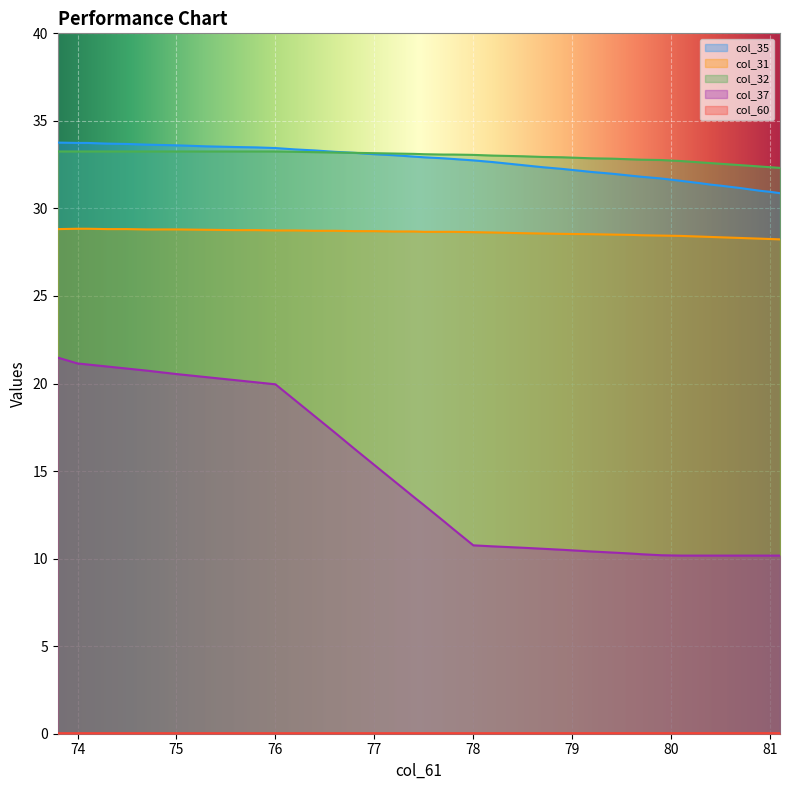

What is the label of the 17th point from the right?

78.5